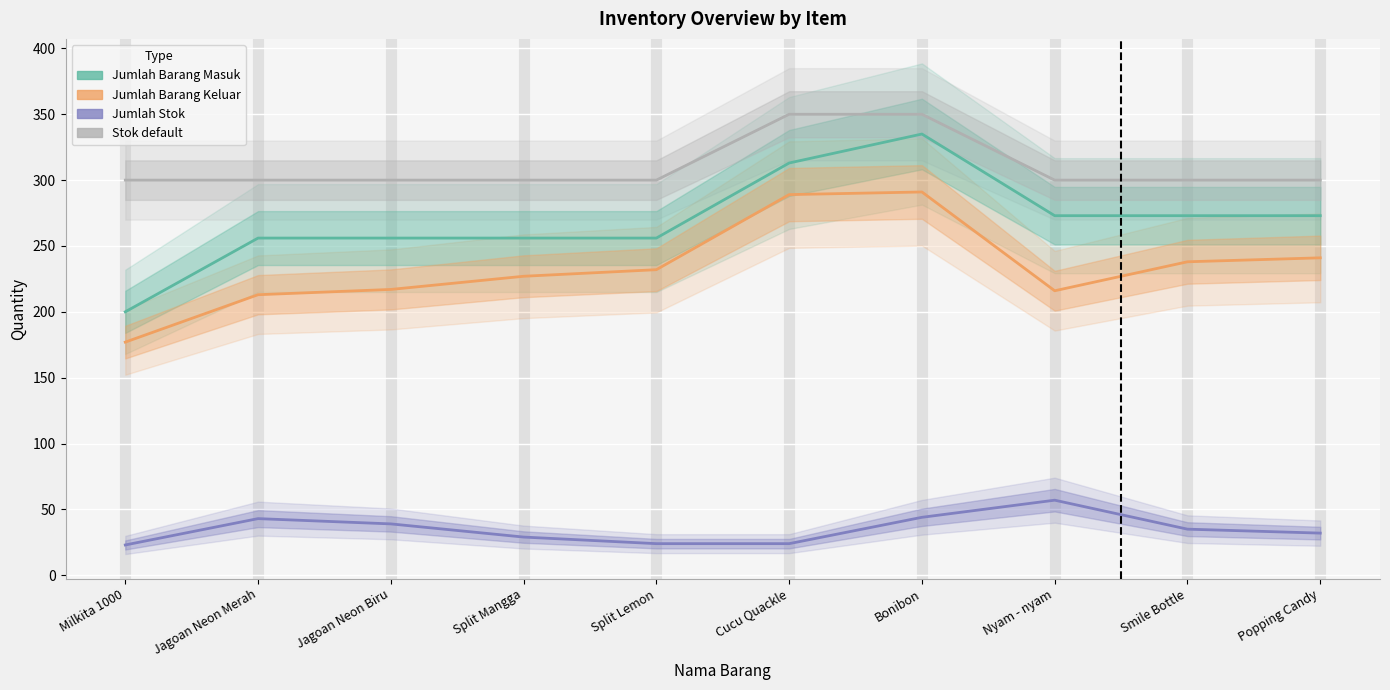

Where does the Jumlah Barang Masuk series first go above 273?

Cucu Quackle